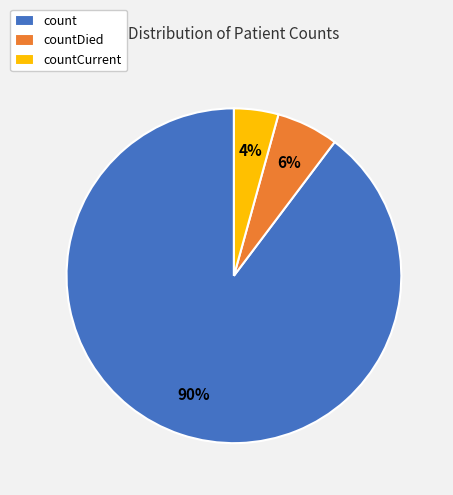

Rank the categories by value from highest to lowest.

count, countDied, countCurrent